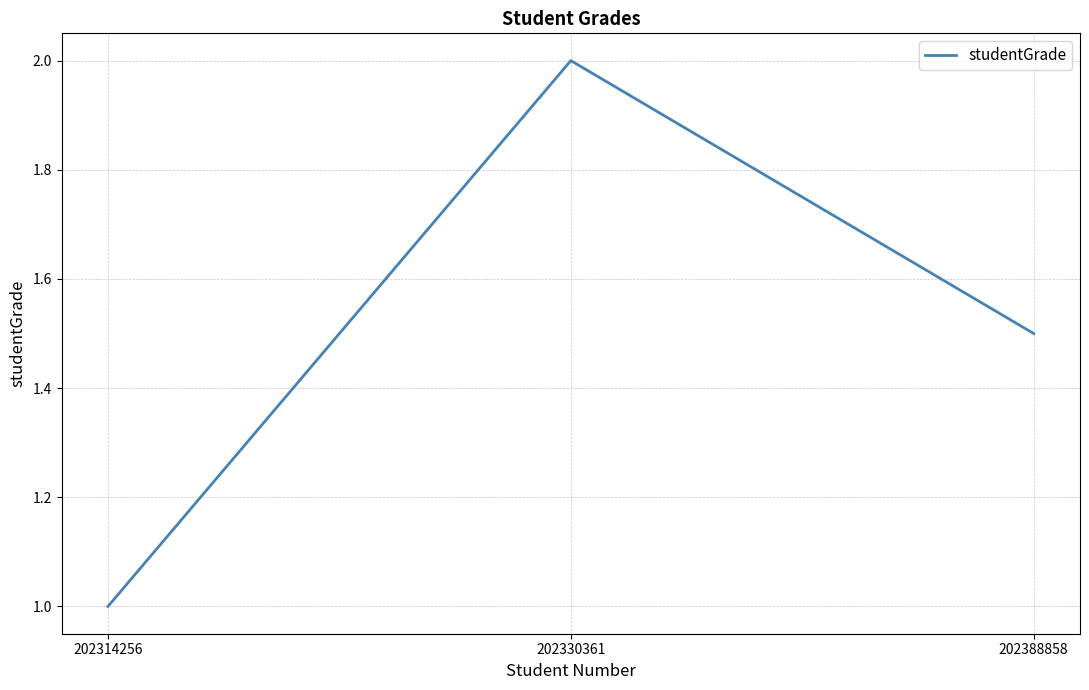

How many values exceed 1?

2